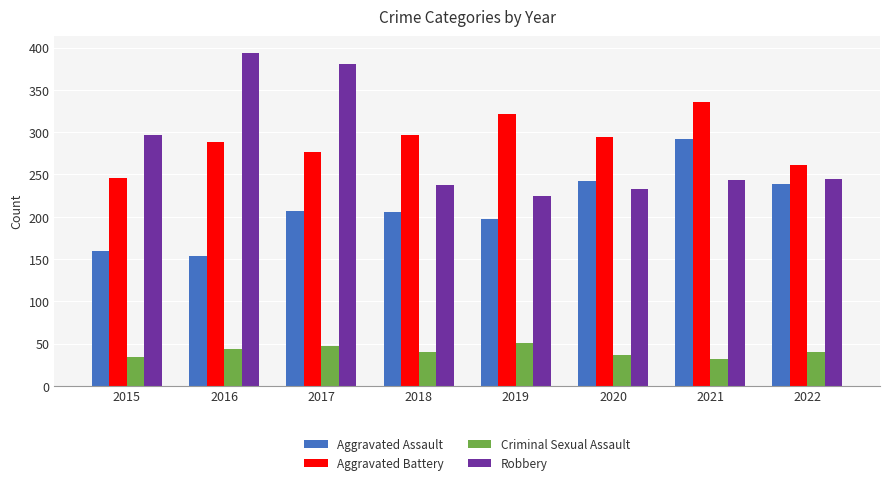

Rank the series by their maximum value, from lowest to highest.

Criminal Sexual Assault, Aggravated Assault, Aggravated Battery, Robbery